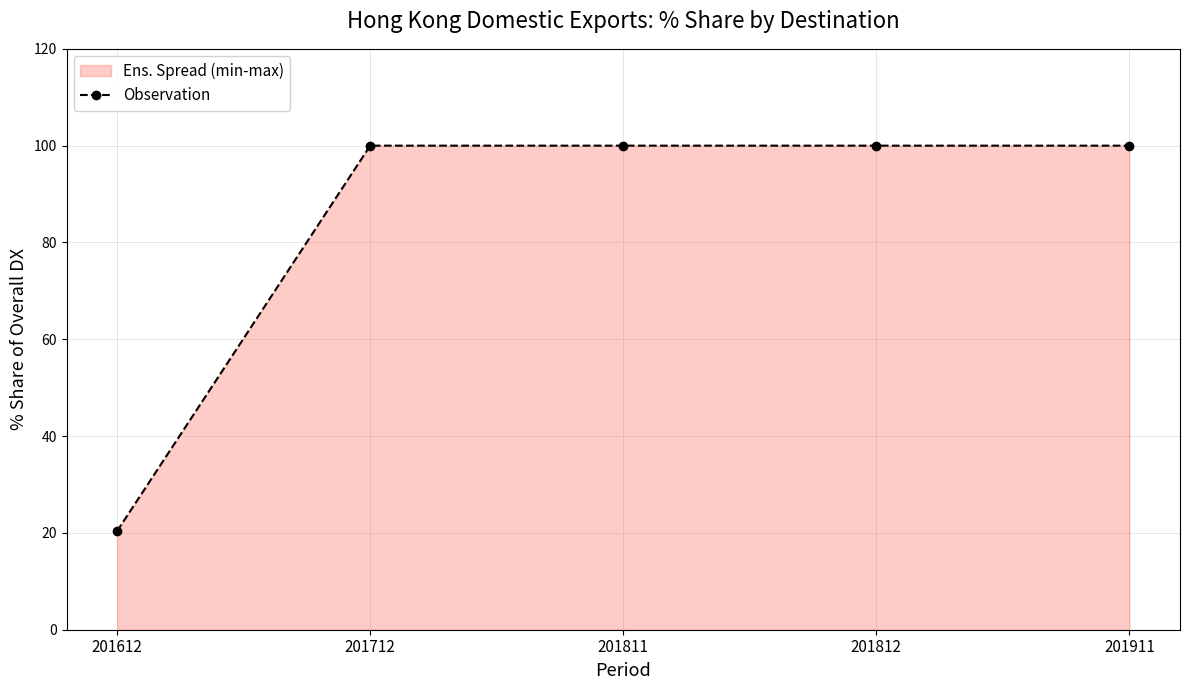

Which category has the lowest value across all series?

201612